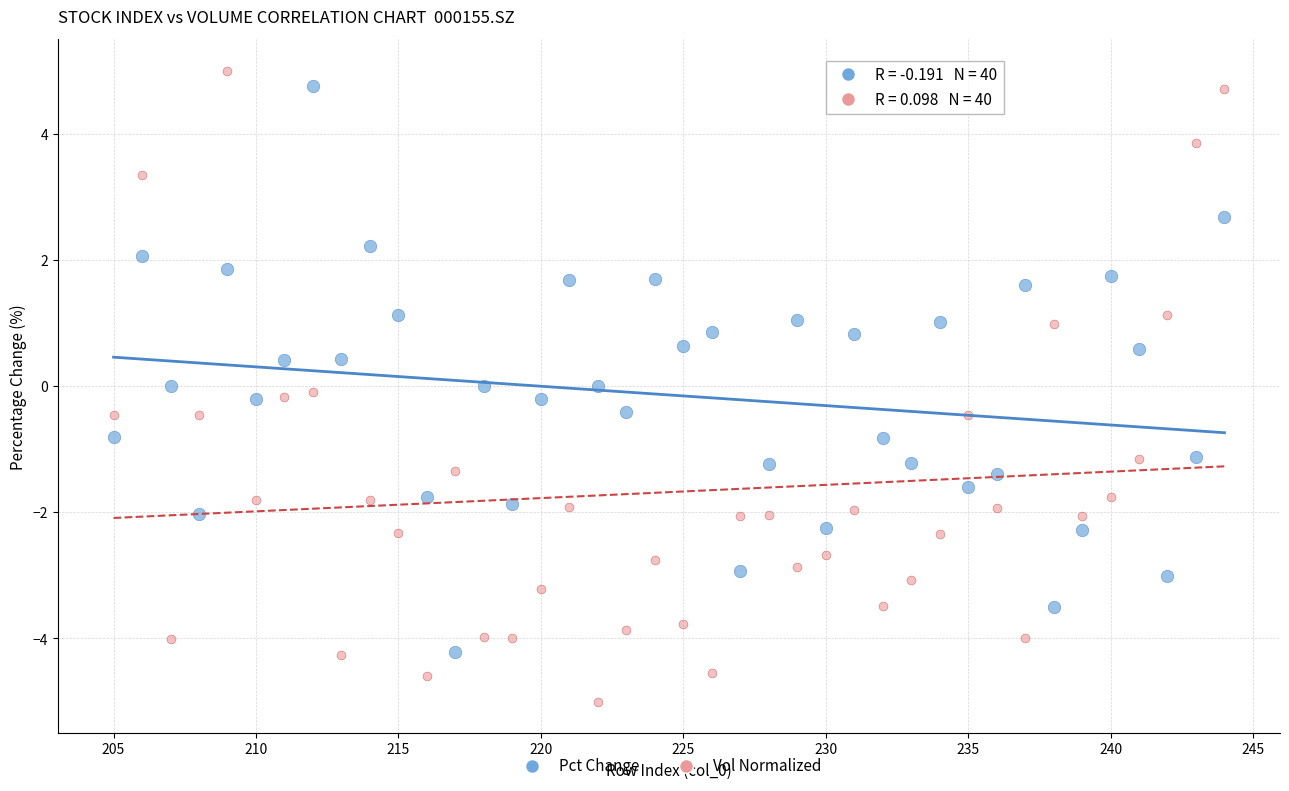

Across all data points, what is the range of Y values (max minus min)?

10.0